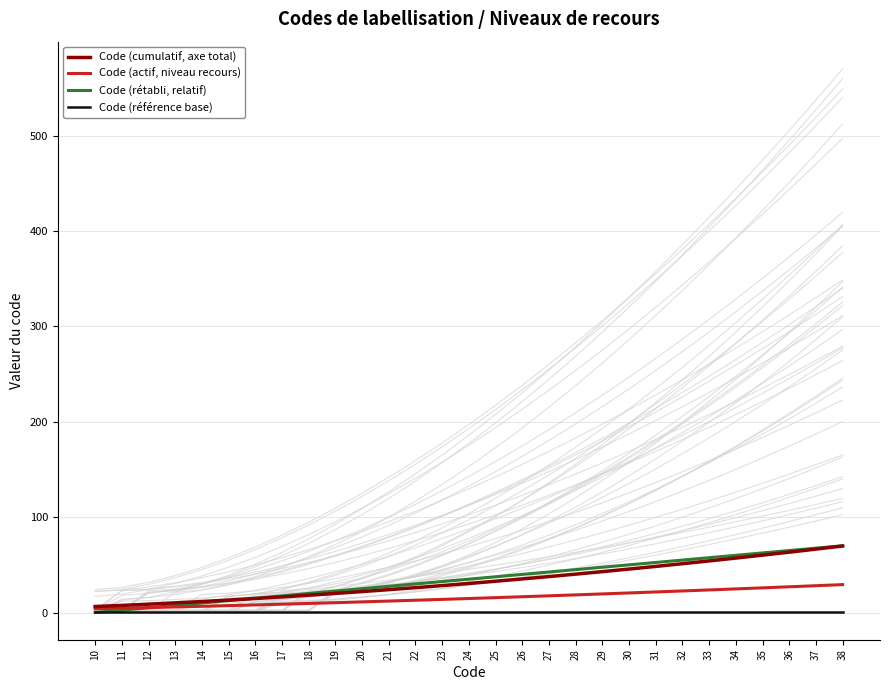

Where do Code (actif, niveau recours) and Code (rétabli, relatif) first cross each other?

12 and 13